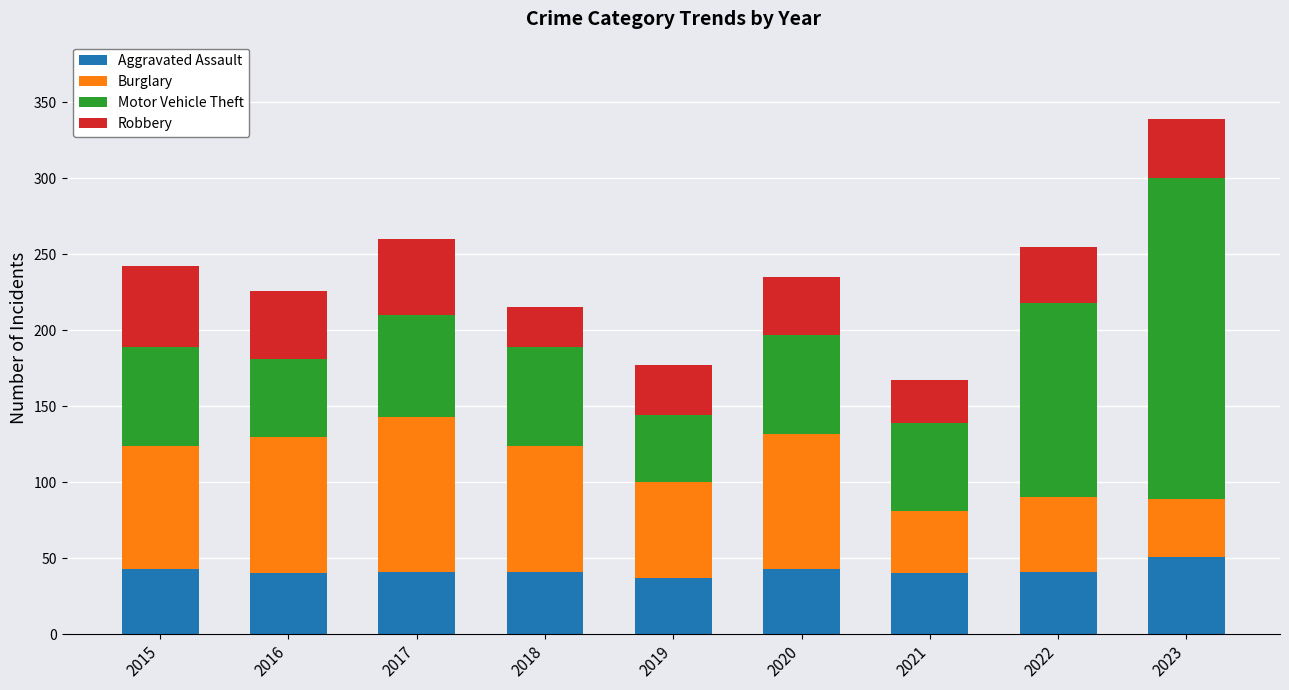

At which label does Aggravated Assault reach its peak?

2023